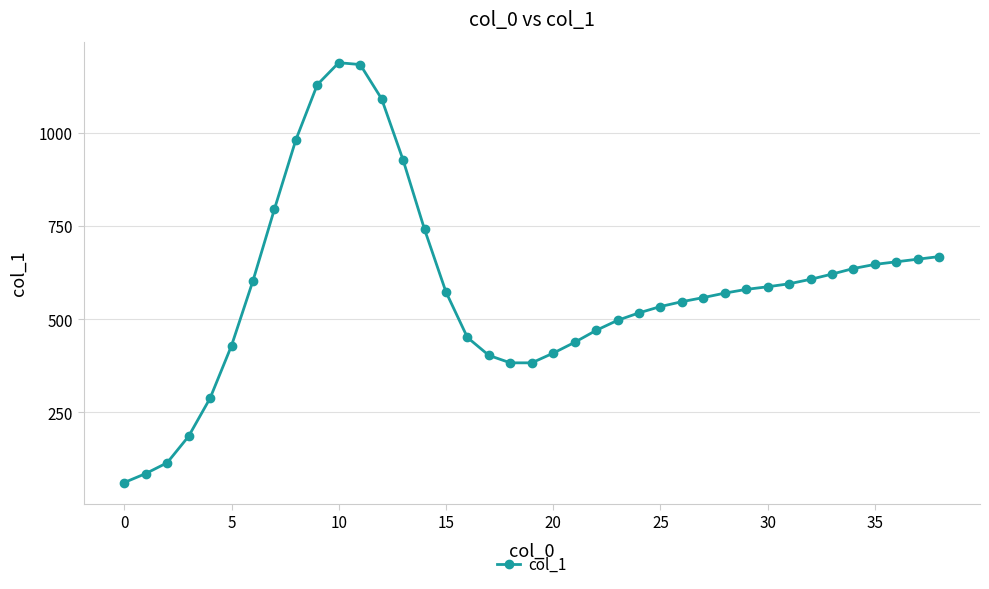

What is the greatest value displayed?

1188